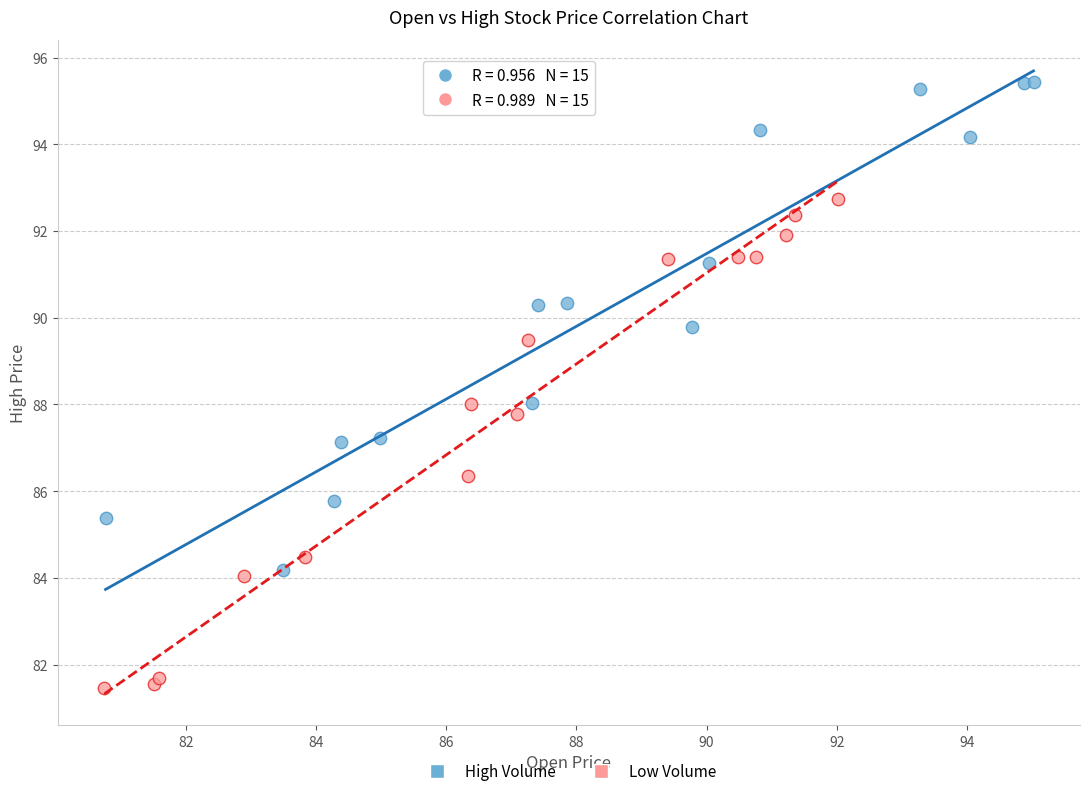

Which series reaches the maximum Y coordinate?

High Volume